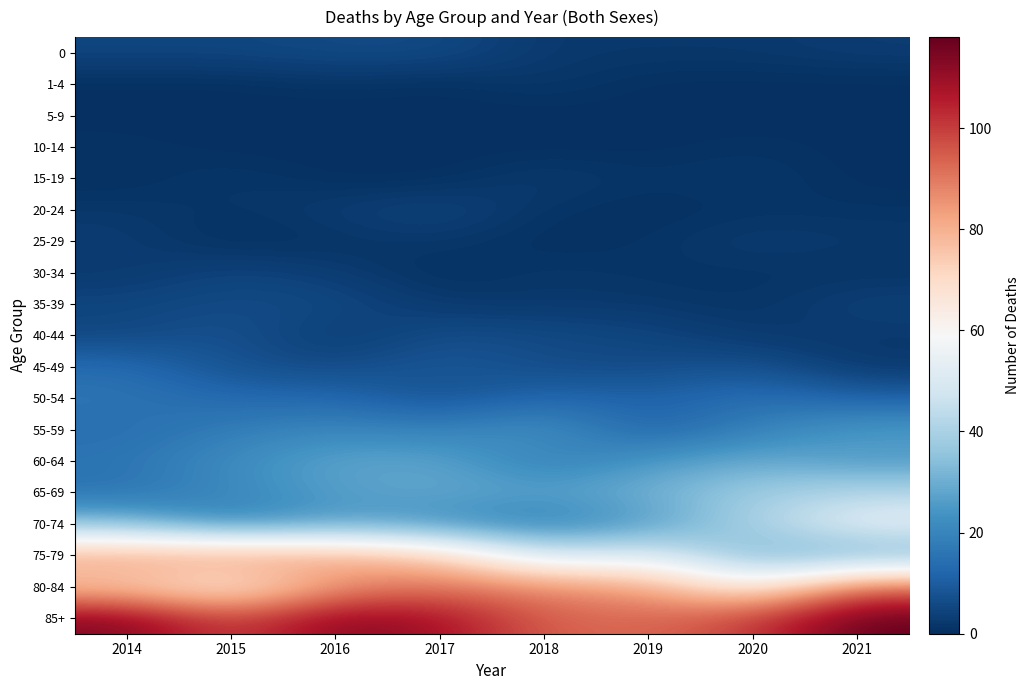

At how many categories does at least one series exceed 26?

8